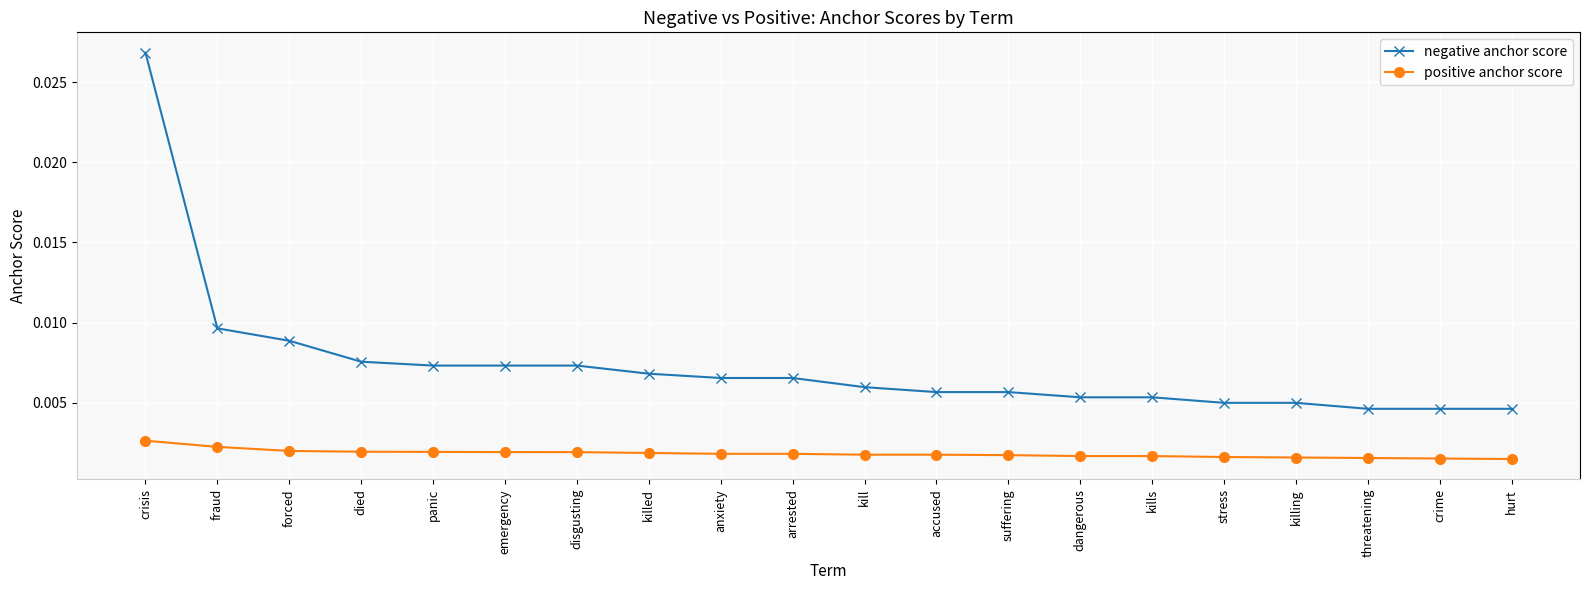

Is the value of negative anchor score at crisis greater than the value of positive anchor score at kills?

Yes